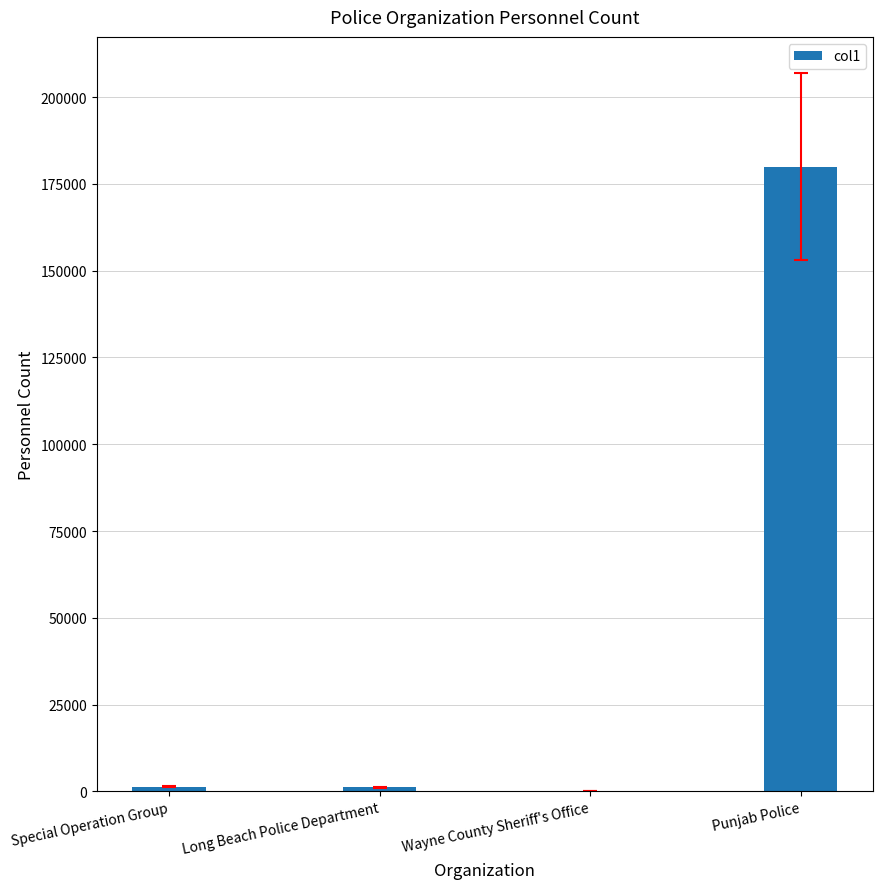

What is the sum of all values?

182704